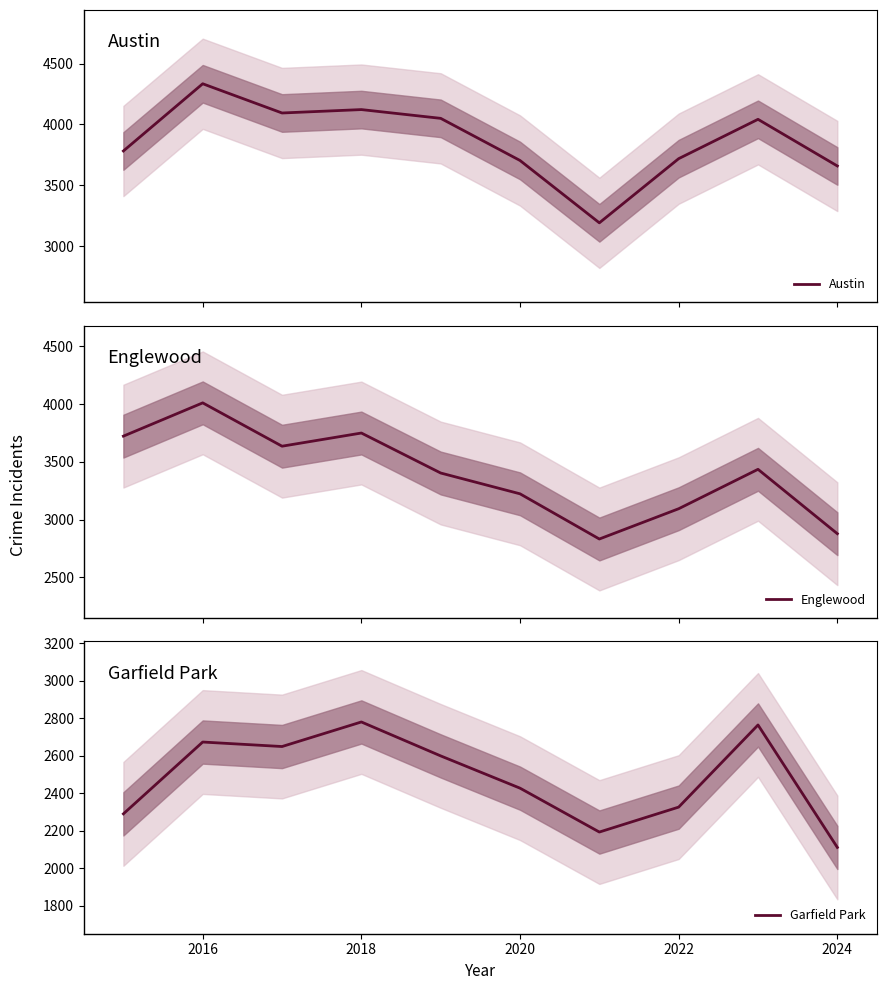

Reading left to right, what are all the values shown in this chart?

Austin: 3782	4334	4094	4122	4050	3704	3192	3719	4042	3659
Englewood: 3723	4011	3636	3750	3404	3224	2833	3095	3436	2879
Garfield Park: 2290	2673	2649	2780	2599	2427	2193	2326	2764	2111